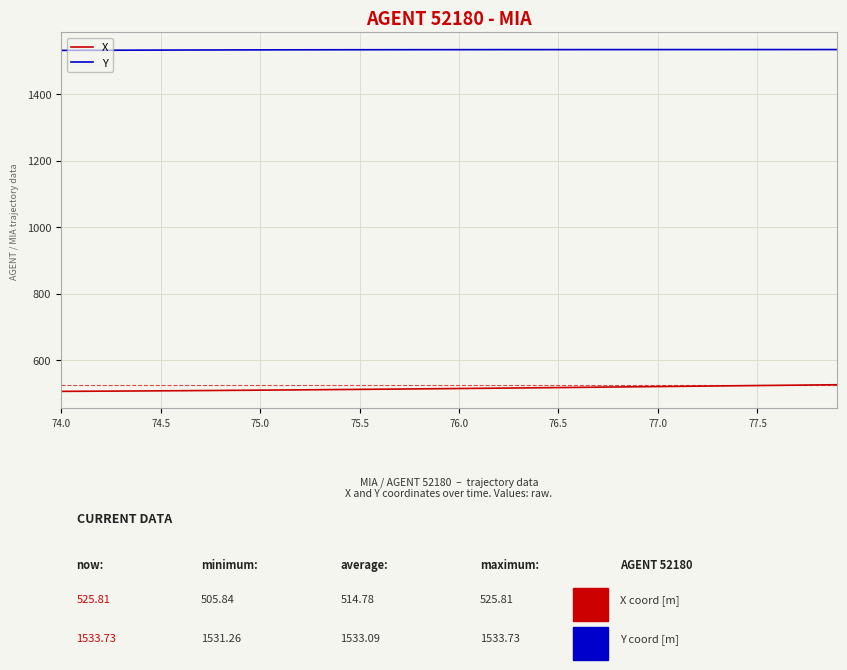

Which series has the largest total across all categories?

Y